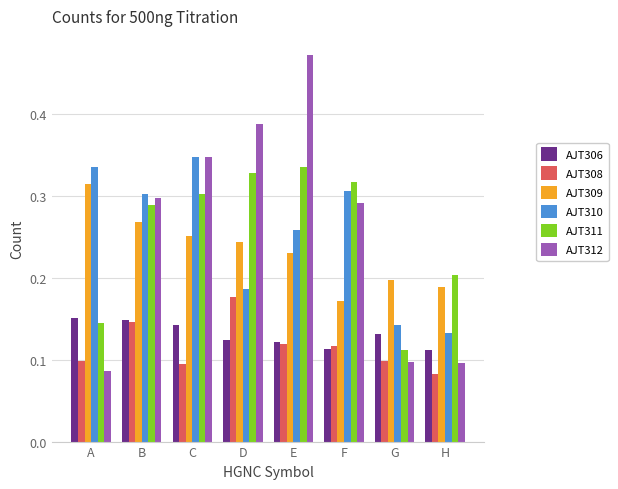

How many bars are there in total?

48